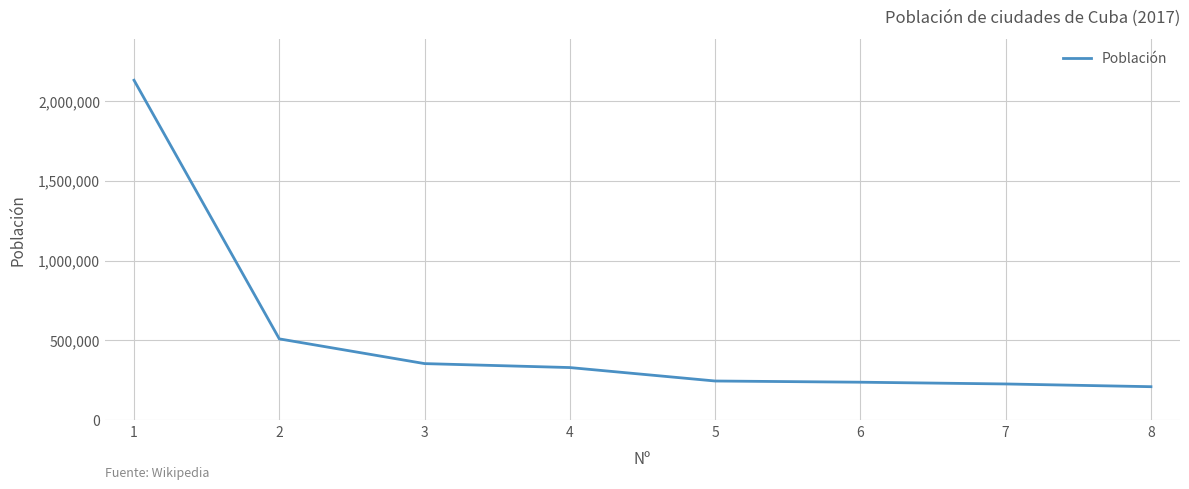

Does the chart have visible grid lines?

Yes